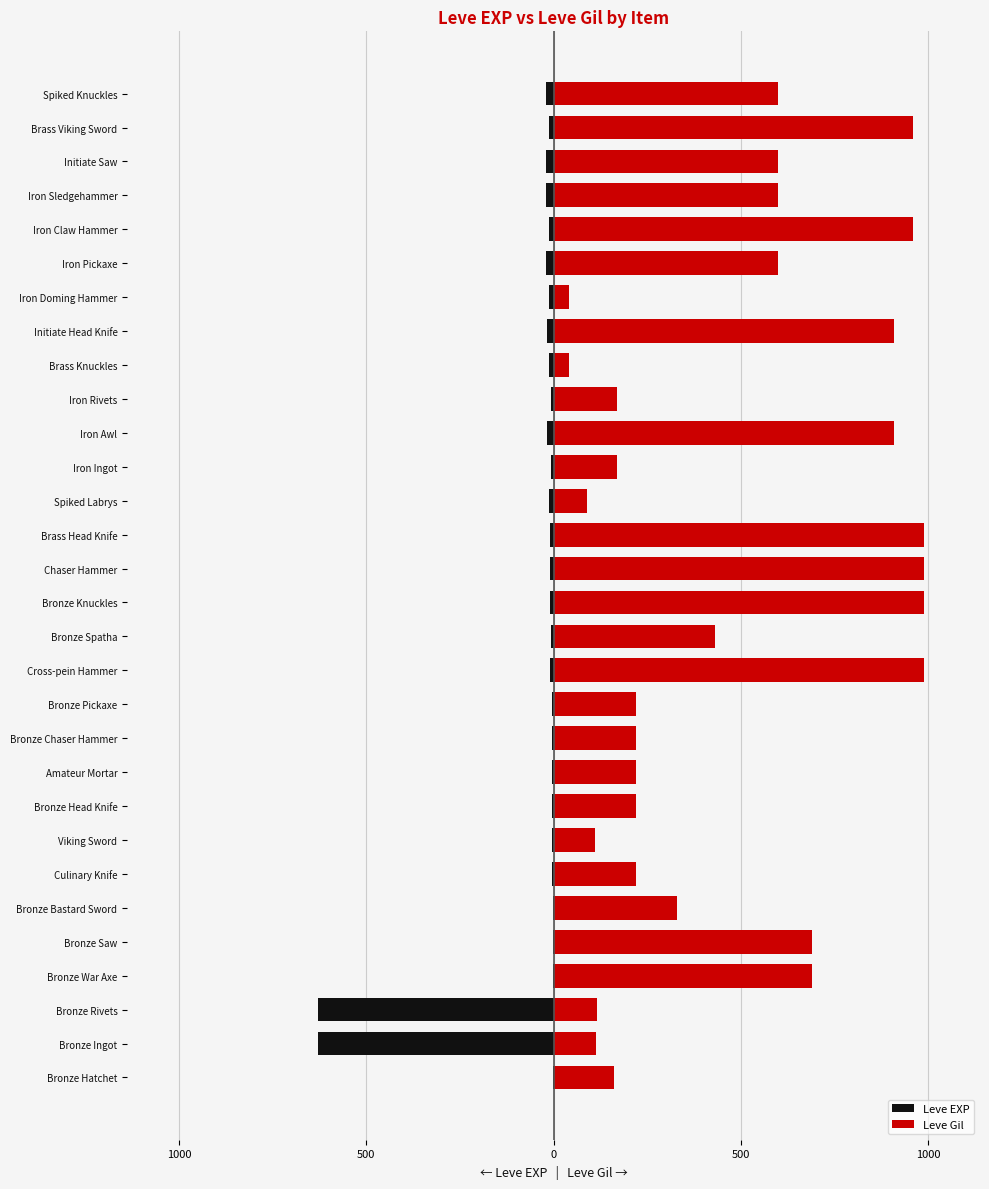

What is the difference between the maximum and minimum values in the Leve EXP series?

629